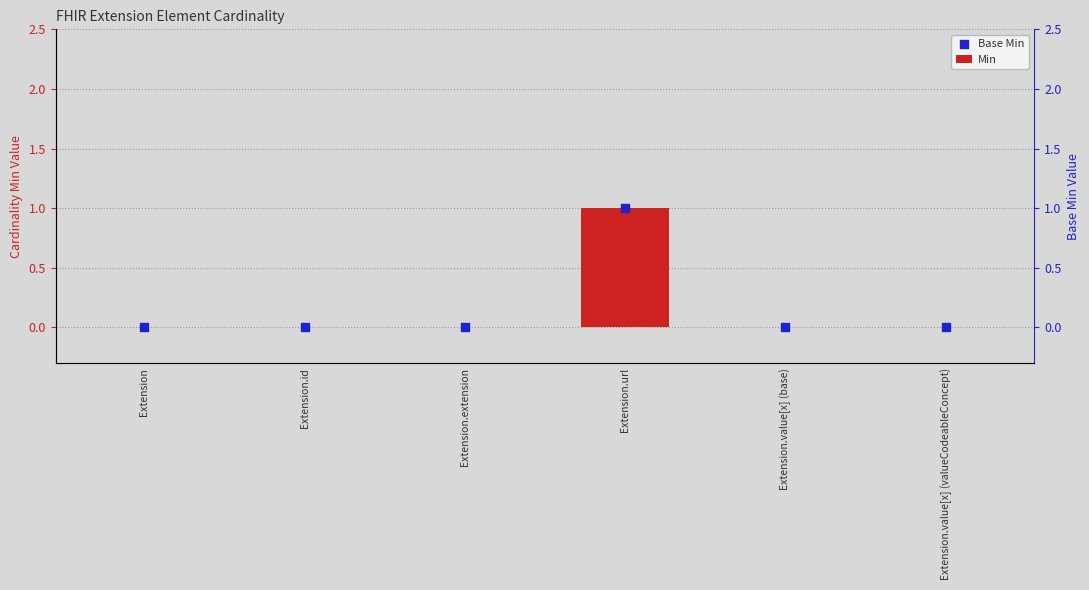

Which series reaches the maximum Y coordinate?

Min